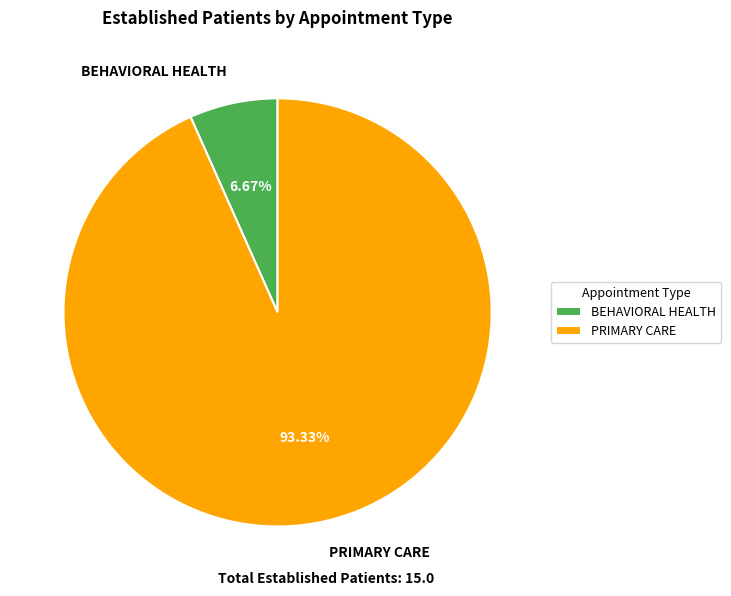

Which category has the biggest portion of the pie?

PRIMARY CARE